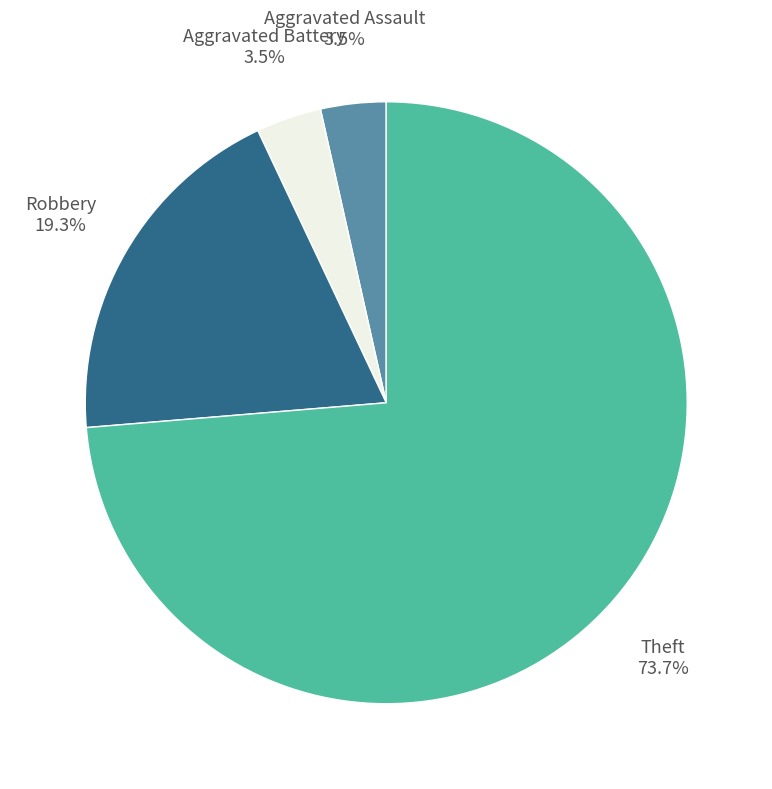

Which category accounts for the majority?

Theft